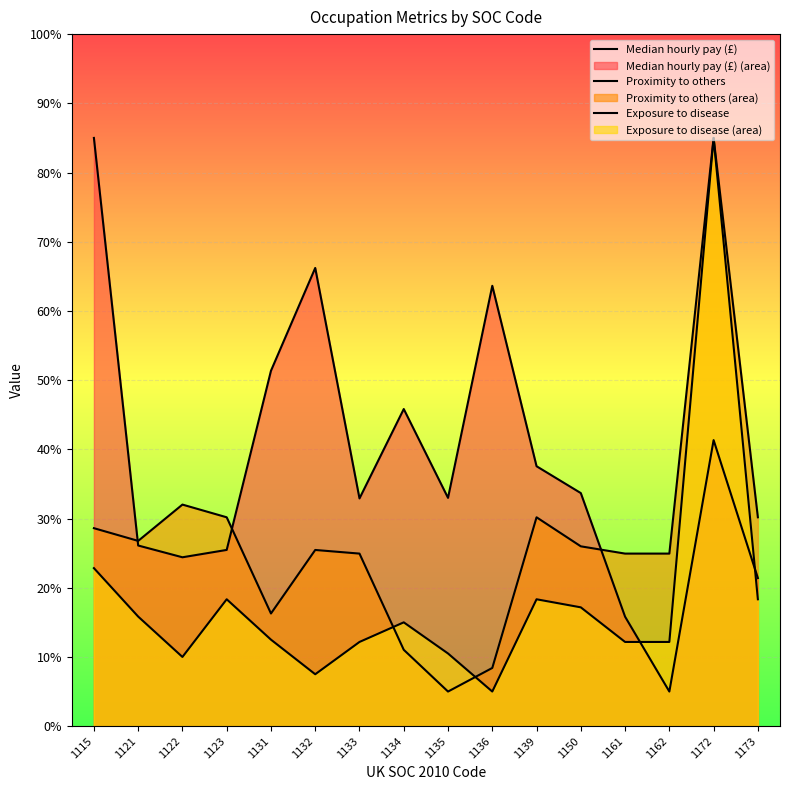

Where is Exposure to disease nearest to the value 44?

1115